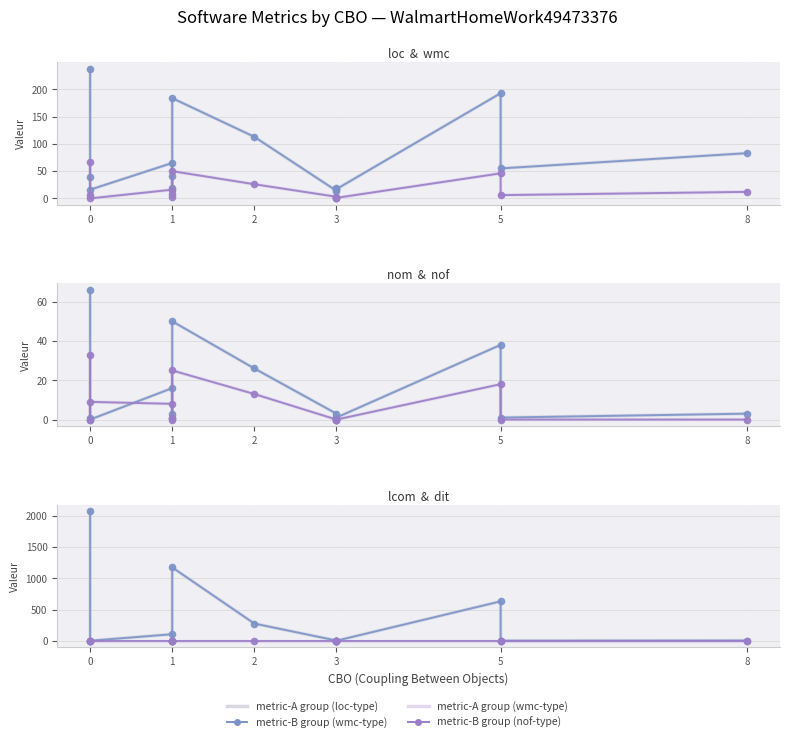

What is the highest value of the nom series?

66